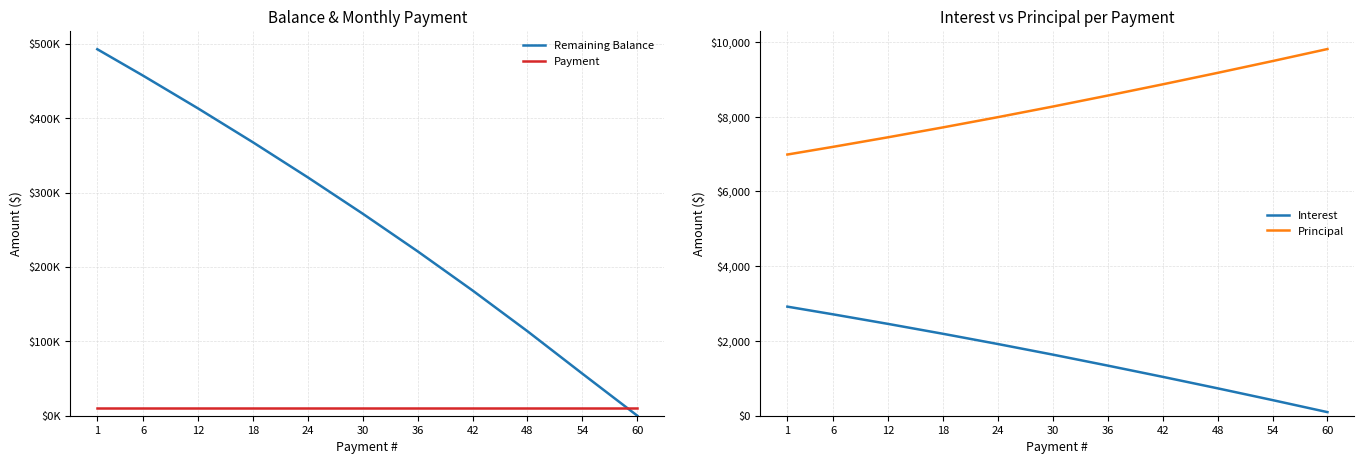

What is the difference between the second highest and second lowest values in the Principal series?

2292.6